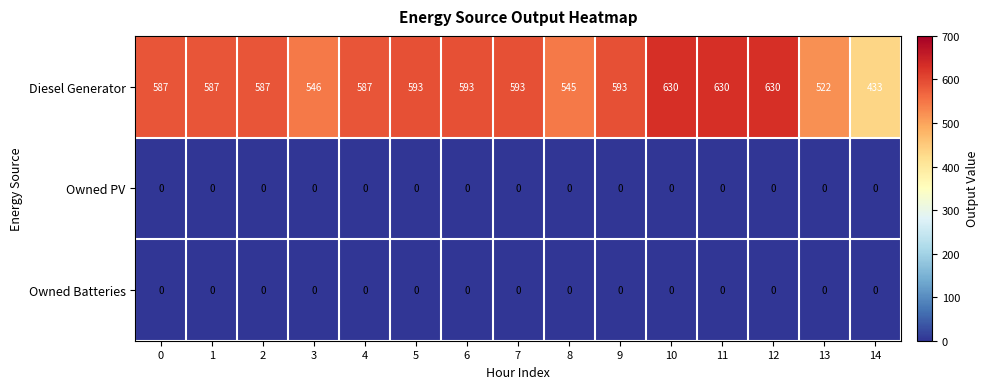

Which series has the widest spread of values?

Diesel Generator